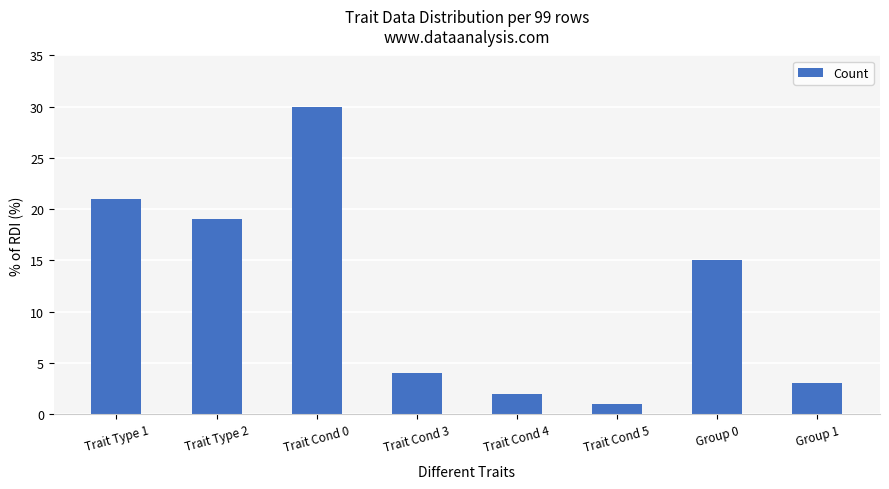

The chart shows a value of 19 at Trait Type 2. True or false?

True